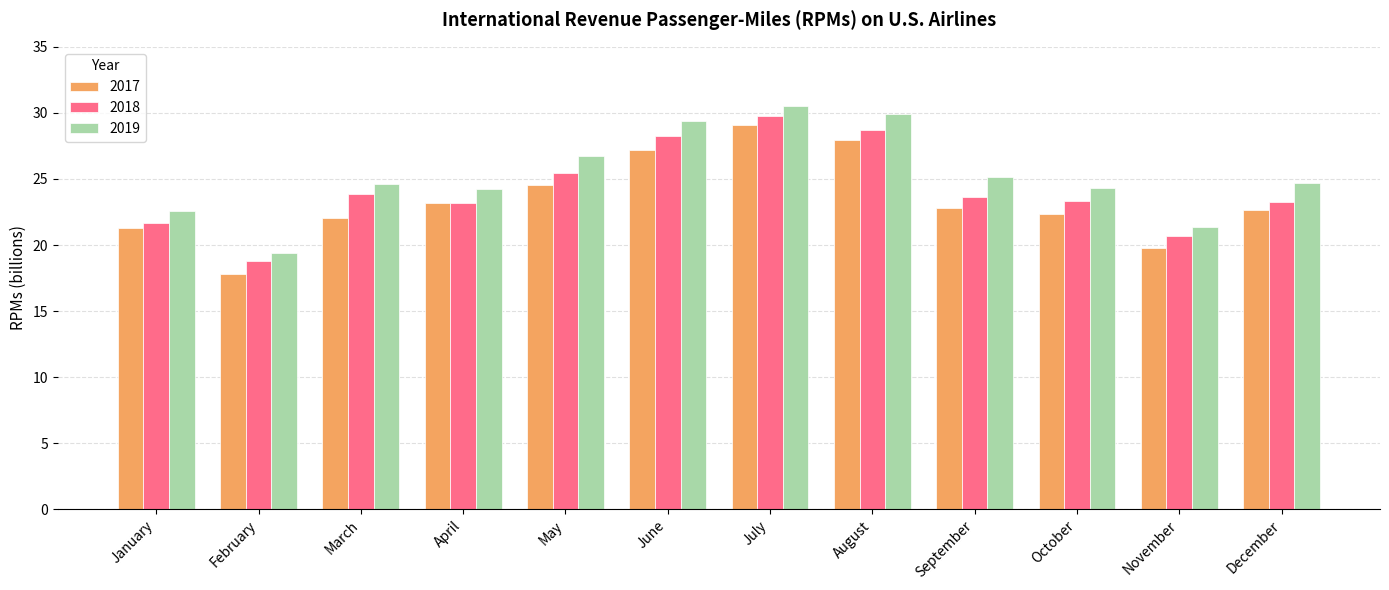

How many data points does each series have?

12